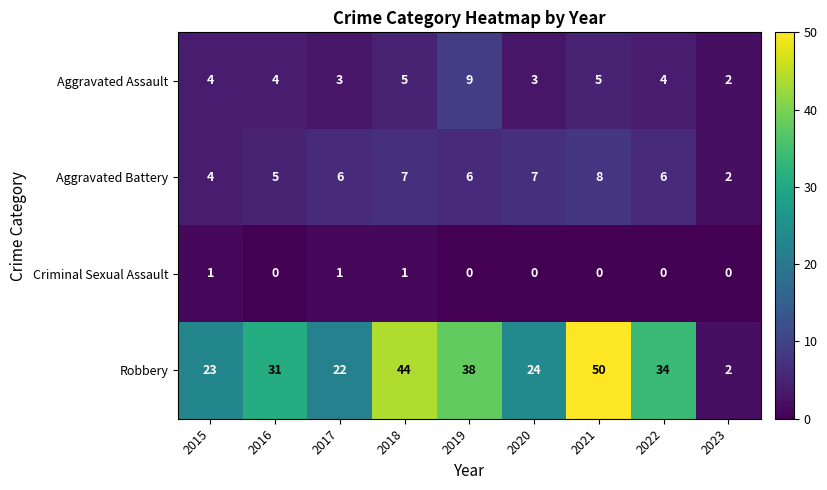

What is the difference between the second highest and second lowest values in the Aggravated Battery series?

3